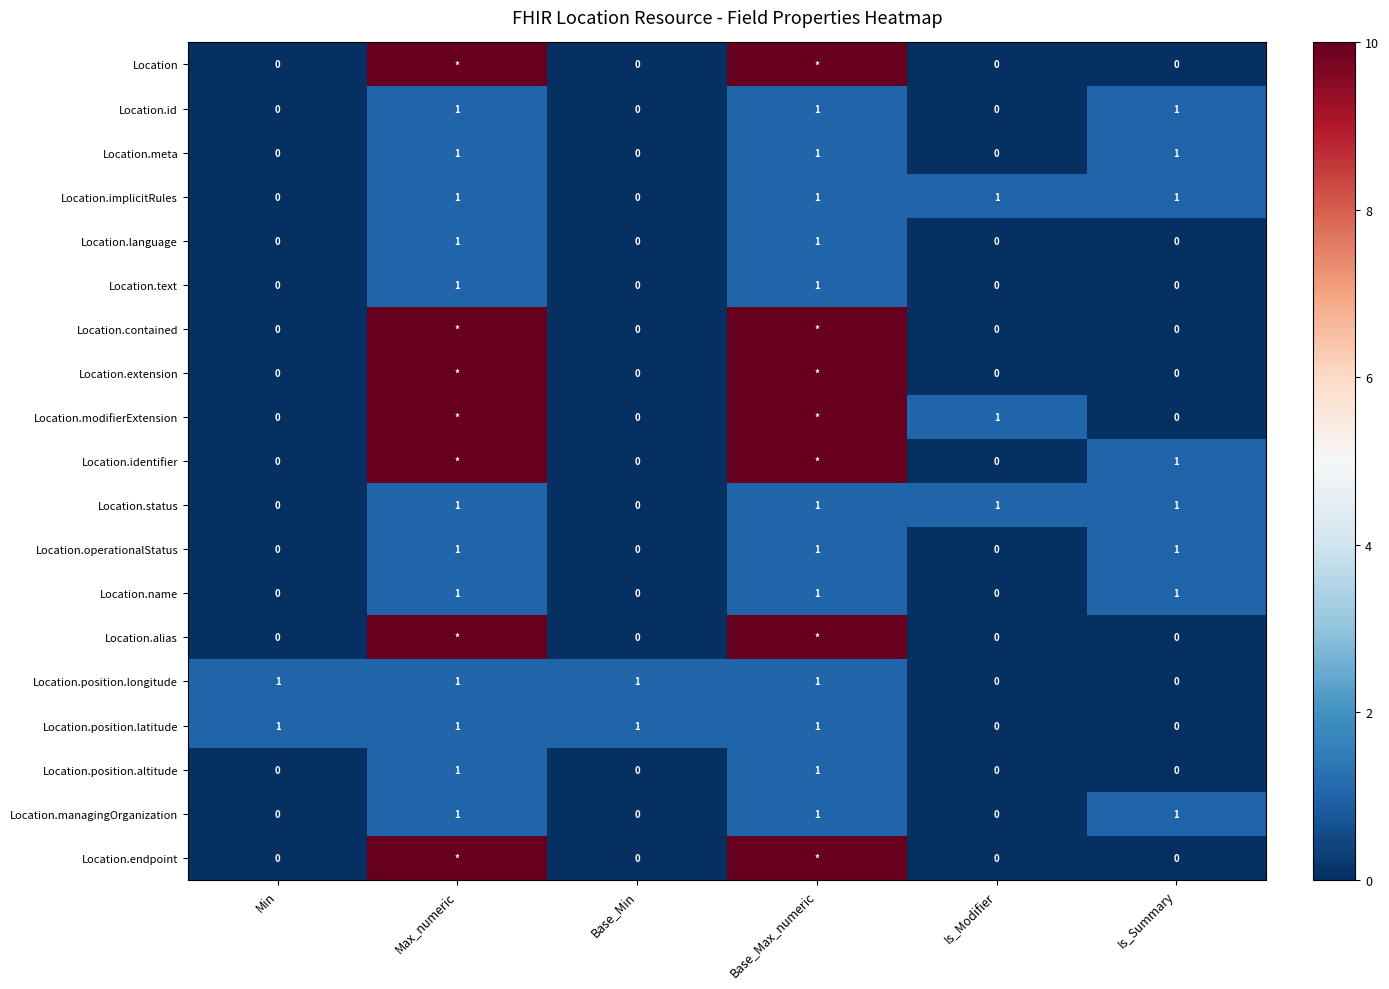

At which category is the sum across all series the highest?

Max_numeric